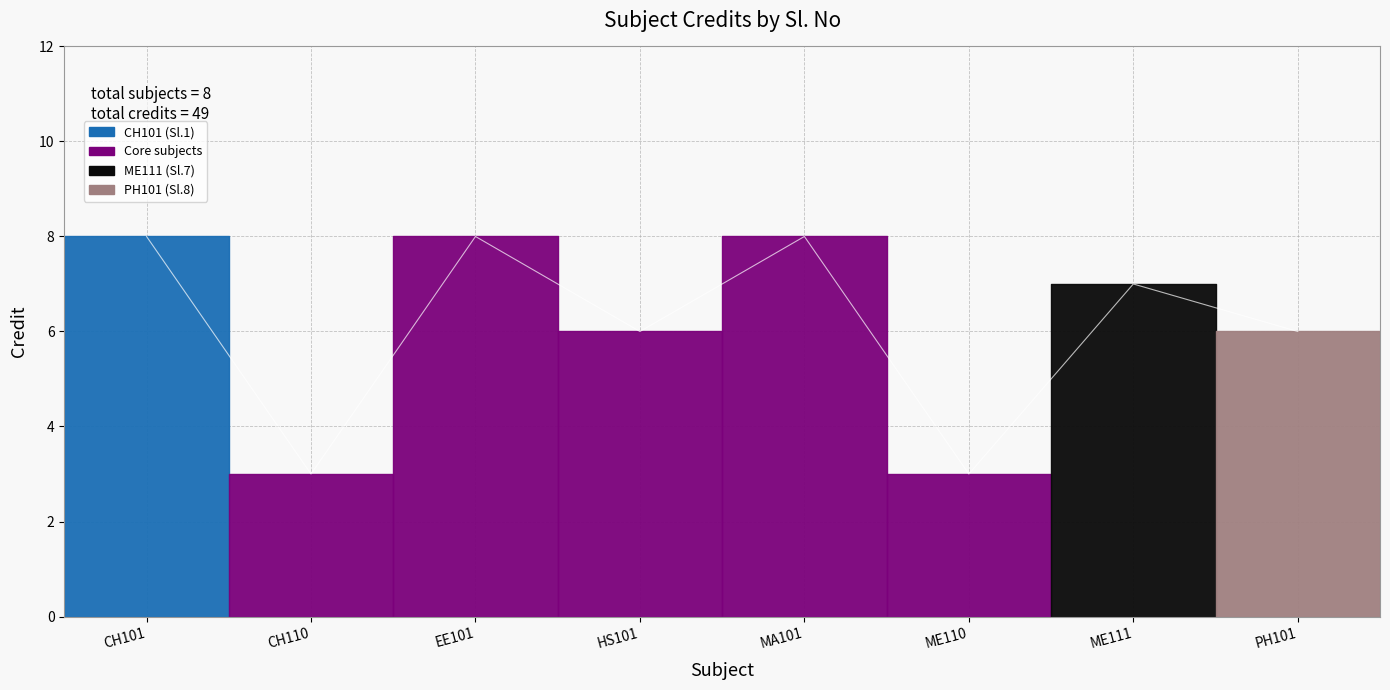

The chart shows a value of 8 at EE101. True or false?

True